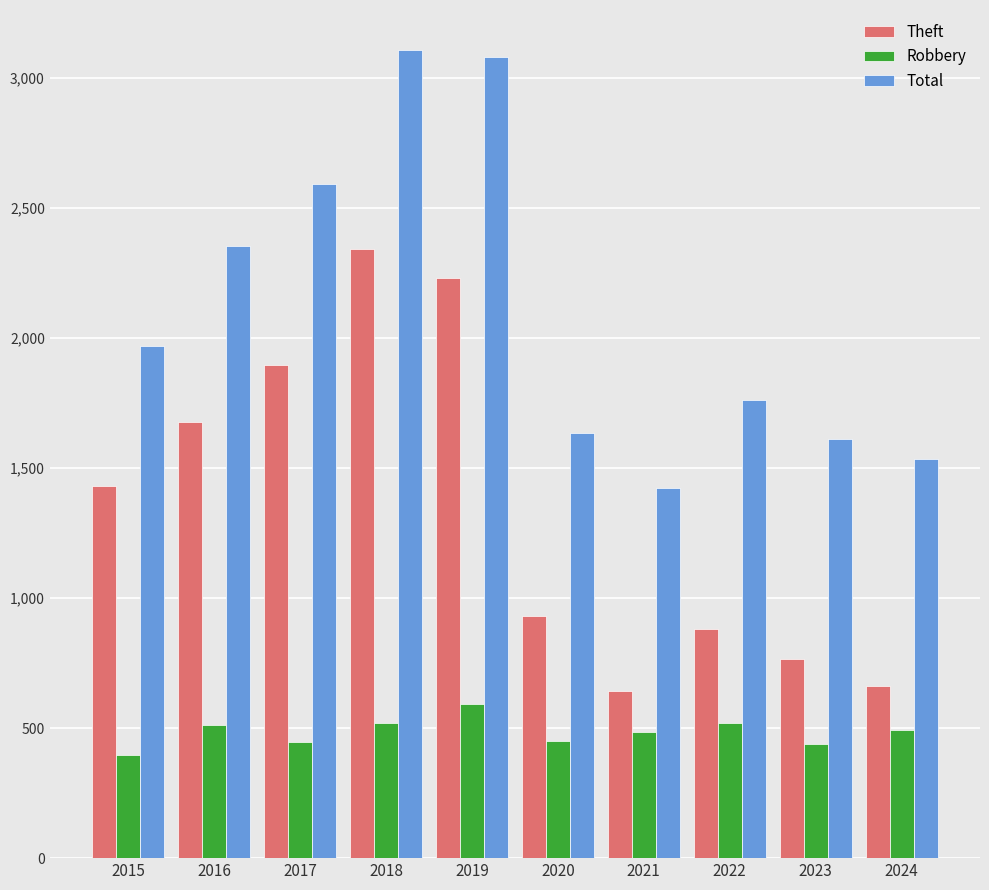

What is the approximate value of Theft at 2015?

1429